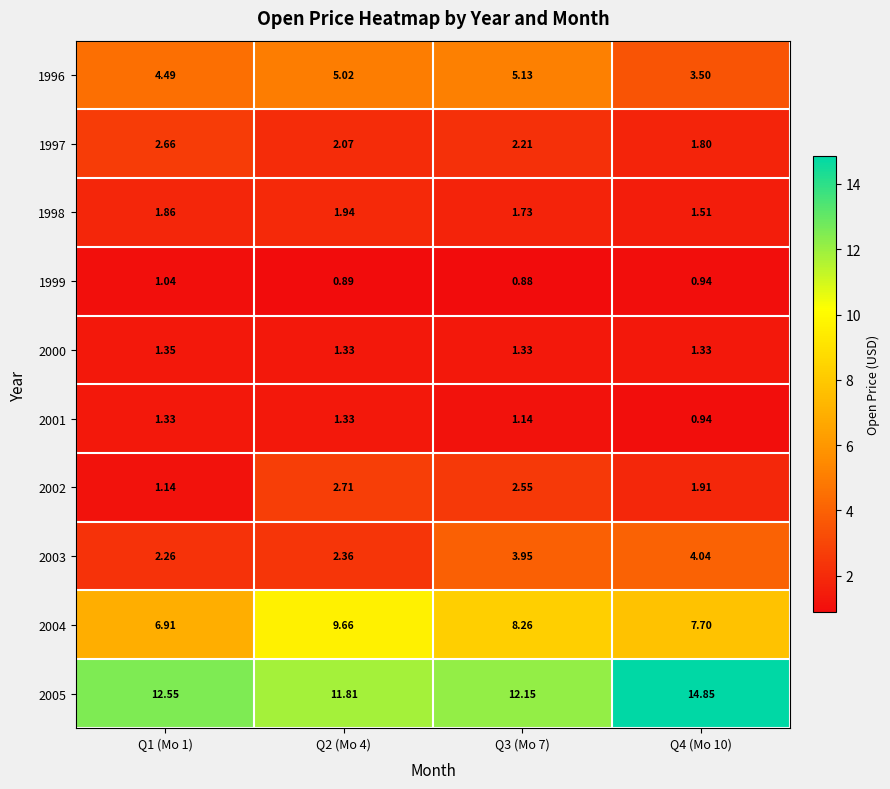

Is the value of 2003 at Q1 (Mo 1) greater than the value of 1997 at Q1 (Mo 1)?

No